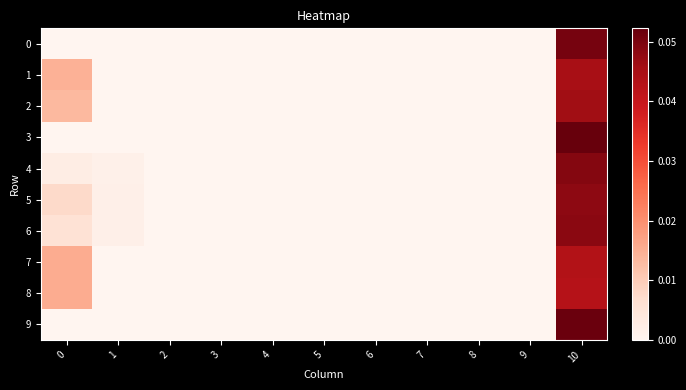

Reading left to right, transcribe all the data shown in this chart.

0: 0=0.0	1=0.0	2=0.0	3=0.0	4=0.0	5=0.0	6=0.0	7=0.0	8=0.0	9=0.0	10=0.1
1: 0=0.0	1=0.0	2=0.0	3=0.0	4=0.0	5=0.0	6=0.0	7=0.0	8=0.0	9=0.0	10=0.0
2: 0=0.0	1=0.0	2=0.0	3=0.0	4=0.0	5=0.0	6=0.0	7=0.0	8=0.0	9=0.0	10=0.0
3: 0=0.0	1=0.0	2=0.0	3=0.0	4=0.0	5=0.0	6=0.0	7=0.0	8=0.0	9=0.0	10=0.1
4: 0=0.0	1=0.0	2=0.0	3=0.0	4=0.0	5=0.0	6=0.0	7=0.0	8=0.0	9=0.0	10=0.0
5: 0=0.0	1=0.0	2=0.0	3=0.0	4=0.0	5=0.0	6=0.0	7=0.0	8=0.0	9=0.0	10=0.0
6: 0=0.0	1=0.0	2=0.0	3=0.0	4=0.0	5=0.0	6=0.0	7=0.0	8=0.0	9=0.0	10=0.0
7: 0=0.0	1=0.0	2=0.0	3=0.0	4=0.0	5=0.0	6=0.0	7=0.0	8=0.0	9=0.0	10=0.0
8: 0=0.0	1=0.0	2=0.0	3=0.0	4=0.0	5=0.0	6=0.0	7=0.0	8=0.0	9=0.0	10=0.0
9: 0=0.0	1=0.0	2=0.0	3=0.0	4=0.0	5=0.0	6=0.0	7=0.0	8=0.0	9=0.0	10=0.1